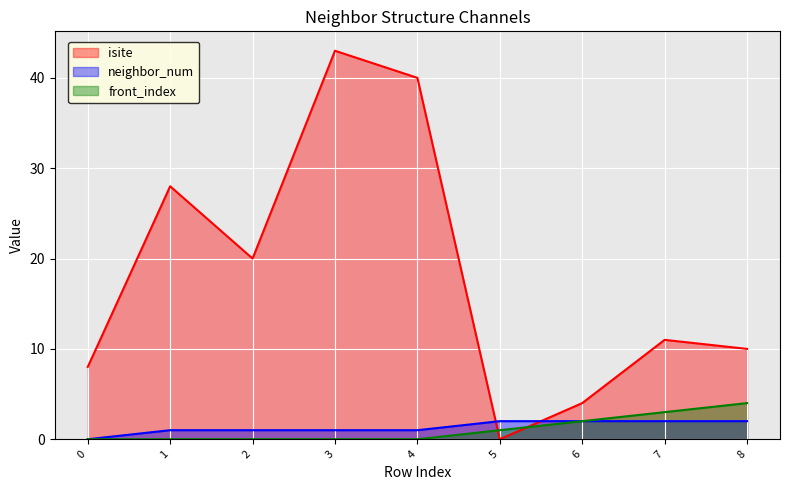

What is the average value of the neighbor_num series?

1